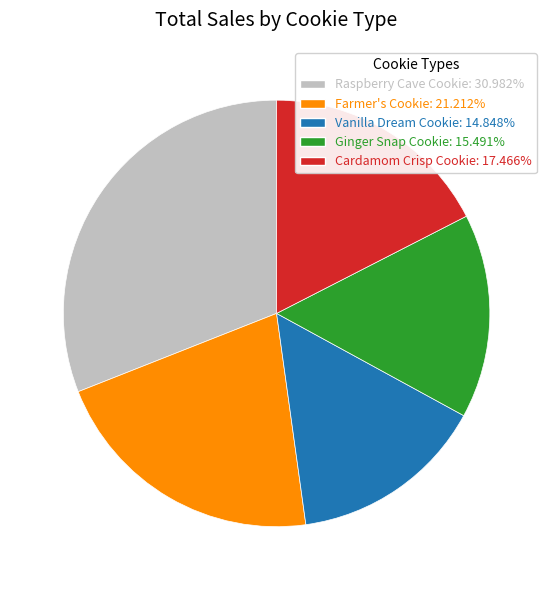

Approximately how many times larger is the value at Ginger Snap Cookie compared to Cardamom Crisp Cookie?

0.9